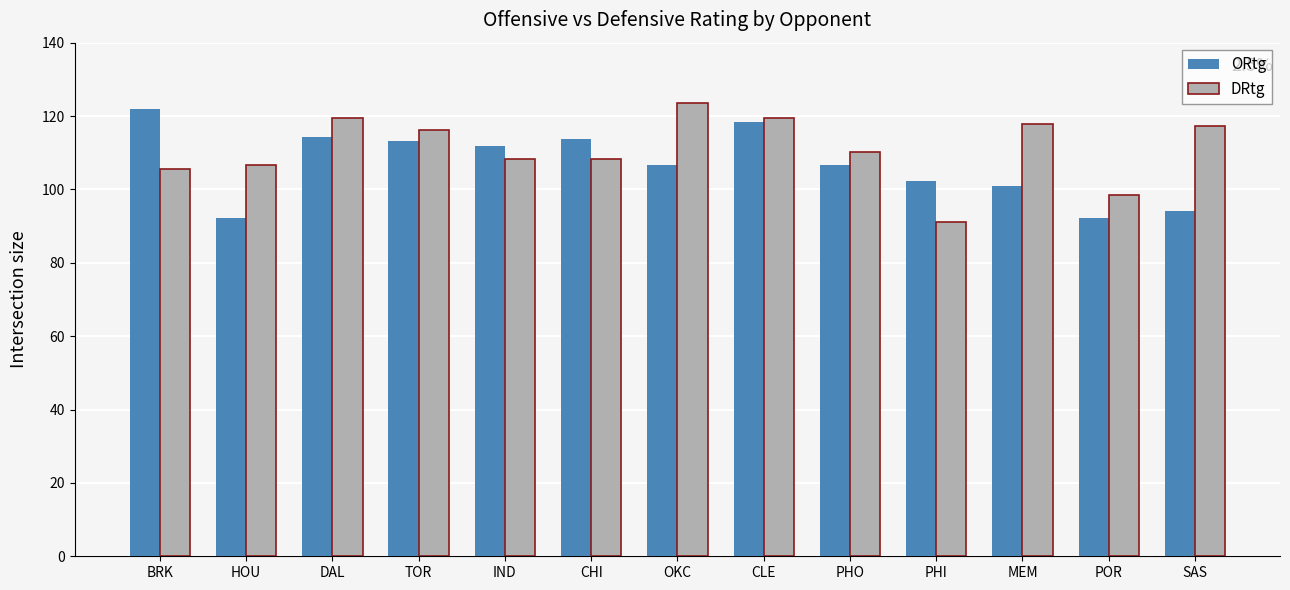

At which label does ORtg first exceed 106?

BRK